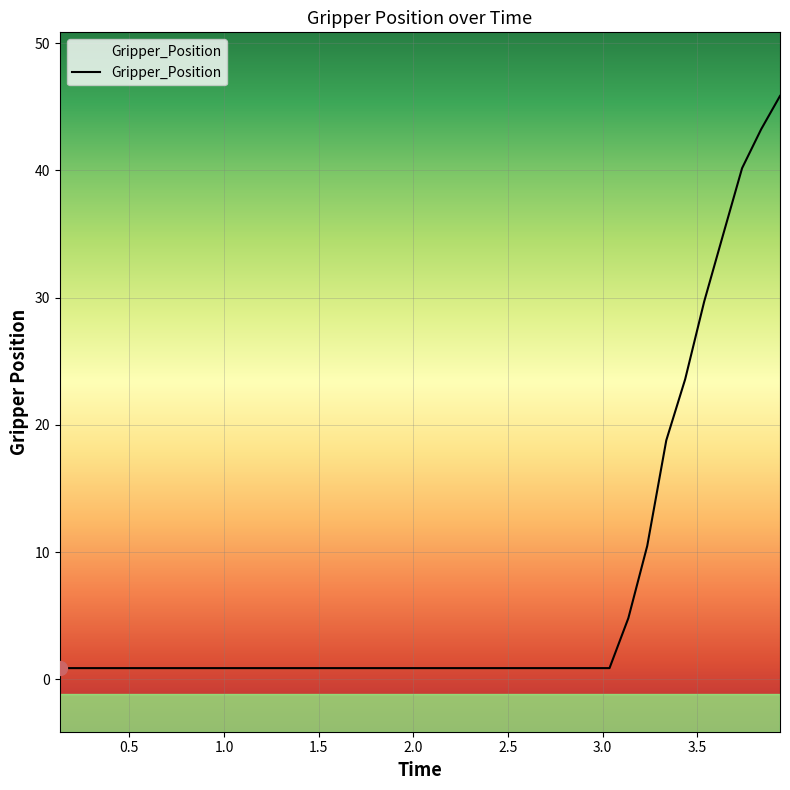

Reading right to left, list all the values displayed in this chart.

3.93684911728=45.9	3.83722090721=43.2	3.73658704758=40.2	3.63618206978=34.9	3.53648591042=29.7	3.43585109711=23.6	3.33612394333=18.8	3.23550009727=10.5	3.13578605652=4.8	3.03622794151=0.9	2.93535399437=0.9	2.8357219696=0.9	2.73563814163=0.9	2.63559699059=0.9	2.53472995758=0.9	2.43494009972=0.9	2.3342089653=0.9	2.23430013657=0.9	2.13452100754=0.9	2.0336689949=0.9	1.93394708633=0.9	1.83402490616=0.9	1.73341012001=0.9	1.63377809525=0.9	1.53358101845=0.9	1.43289494514=0.9	1.33330392838=0.9	1.23366594315=0.9	1.13489794731=0.9	1.03326296806=0.9	0.932635068893=0.9	0.832835912704=0.9	0.73305606842=0.9	0.63260102272=0.9	0.53288602829=0.9	0.432471036911=0.9	0.332684993744=0.9	0.232059955597=0.9	0.132336139679=0.9	0.132247924805=0.9